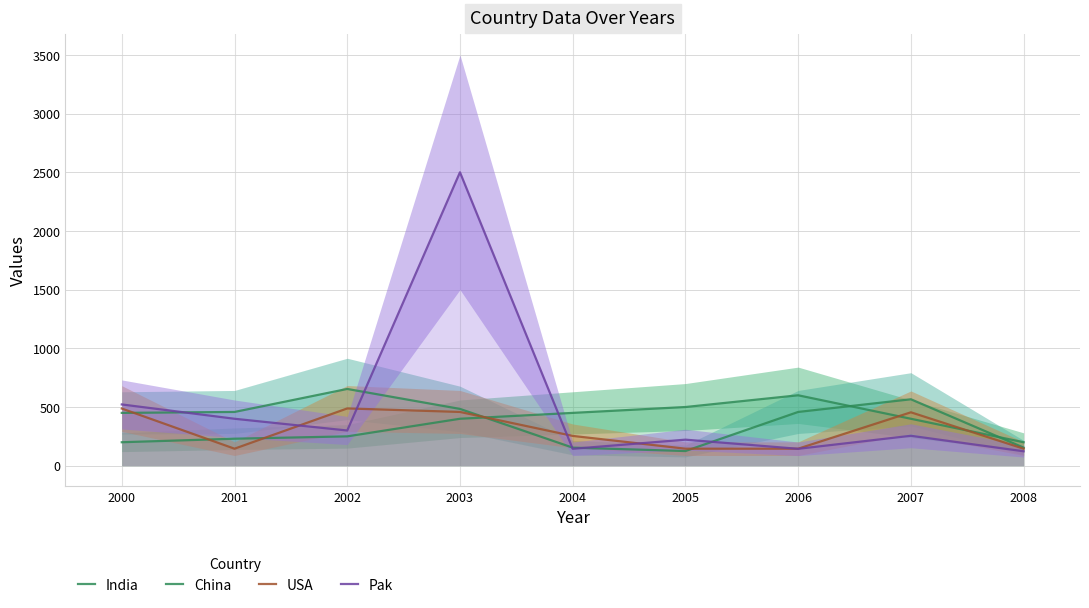

Is it true that India equals 250 at 2002?

True